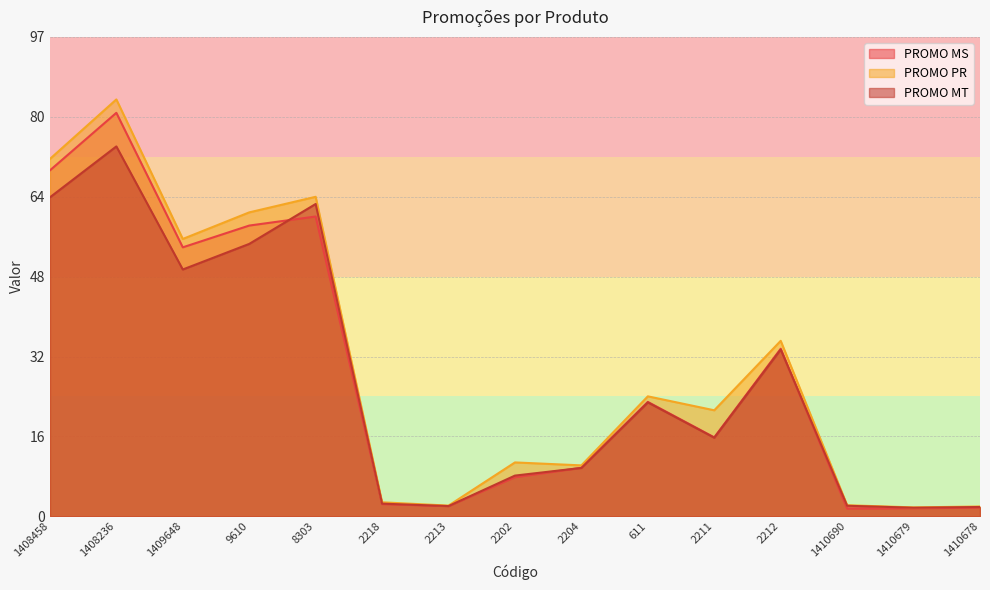

Reading right to left, extract all data points from this chart.

PROMO MS: 1.8	1.6	1.6	33.8	15.9	23.0	9.8	7.9	2.1	2.5	60.4	58.6	54.2	81.3	69.7
PROMO PR: 2.0	1.8	2.2	35.3	21.4	24.2	10.3	10.9	2.2	2.8	64.4	61.2	55.9	84.0	72.0
PROMO MT: 1.9	1.7	2.1	33.6	15.8	22.9	9.7	8.2	2.1	2.6	62.9	54.9	49.7	74.5	64.3